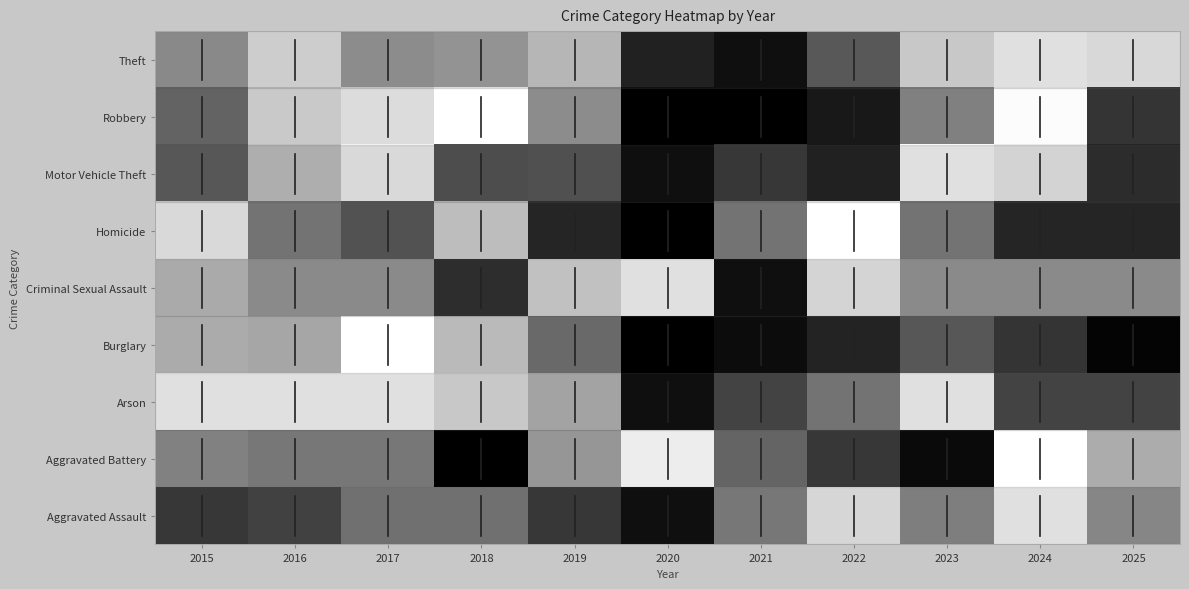

Reading left to right, list all the values displayed in this chart.

Aggravated Assault: 0.2	0.2	0.4	0.4	0.2	0.0	0.4	0.9	0.5	1.0	0.5
Aggravated Battery: 0.4	0.4	0.4	0.0	0.5	0.9	0.3	0.2	0.0	1.0	0.6
Arson: 1.0	1.0	1.0	0.8	0.6	0.0	0.2	0.4	1.0	0.2	0.2
Burglary: 0.6	0.6	1.0	0.6	0.3	0.0	0.0	0.1	0.3	0.2	0.0
Criminal Sexual Assault: 0.6	0.5	0.5	0.1	0.8	1.0	0.0	0.9	0.5	0.5	0.5
Homicide: 0.8	0.4	0.2	0.6	0.1	0.0	0.4	1.0	0.4	0.1	0.1
Motor Vehicle Theft: 0.3	0.7	0.9	0.2	0.2	0.0	0.2	0.1	1.0	0.9	0.1
Robbery: 0.3	0.7	0.8	1.0	0.5	0.0	0.0	0.1	0.4	1.0	0.2
Theft: 0.5	0.8	0.5	0.5	0.7	0.1	0.0	0.3	0.8	1.0	0.9